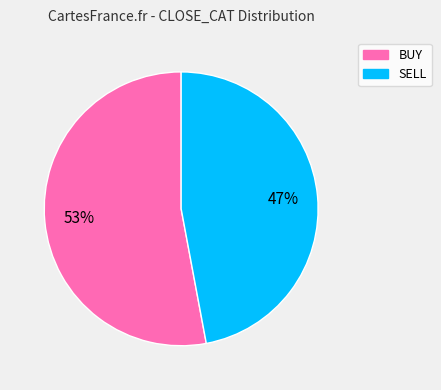

Which category has the smallest portion of the pie?

SELL